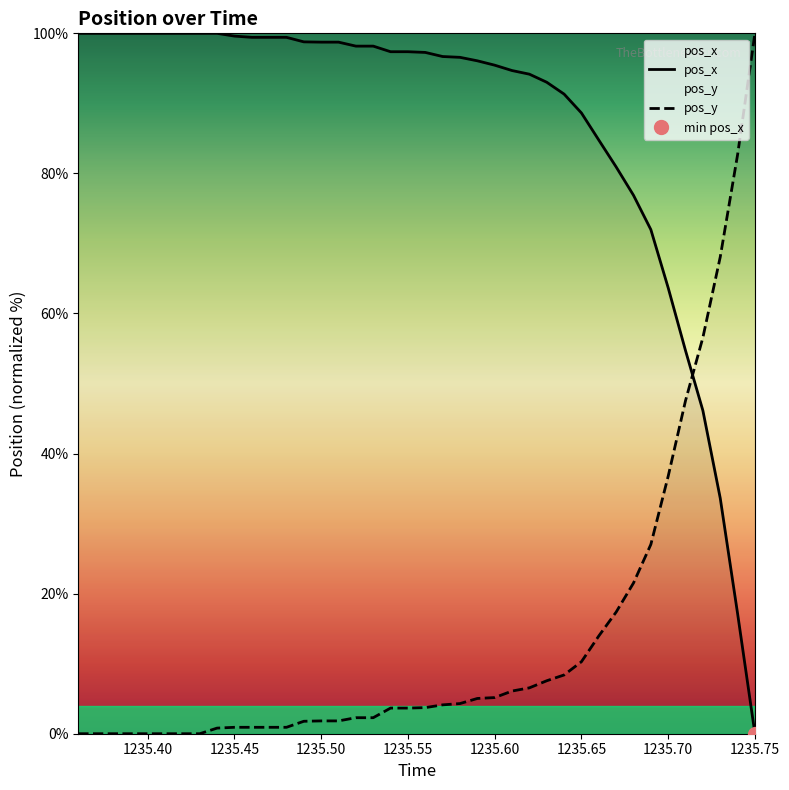

What are all the series names shown in the legend?

pos_x, pos_y